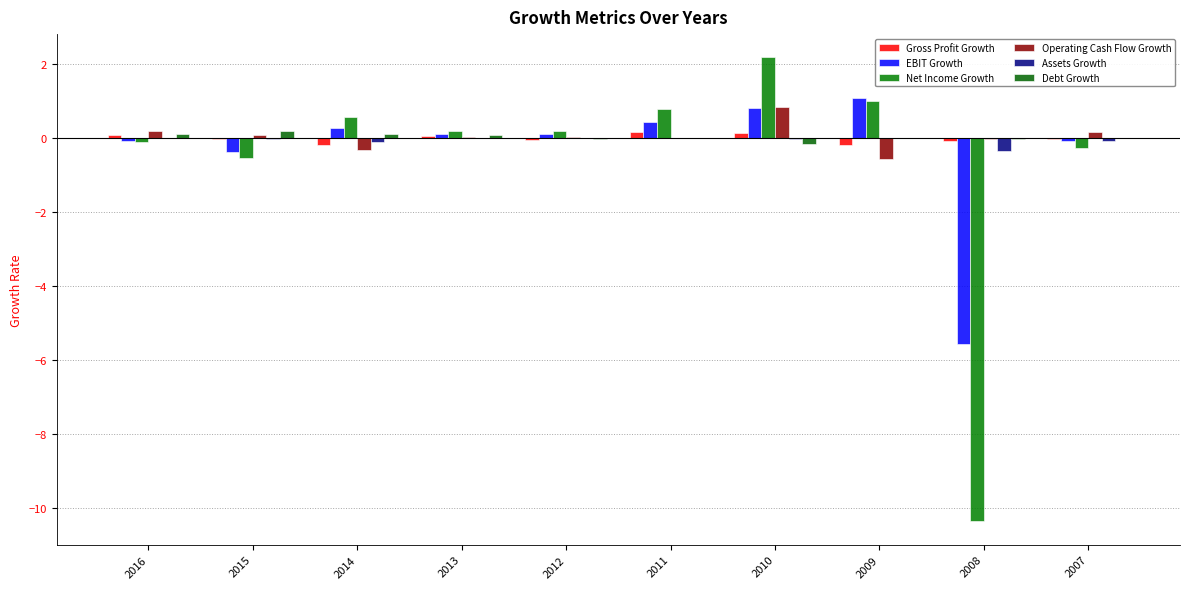

At which label does EBIT Growth reach its peak?

2009